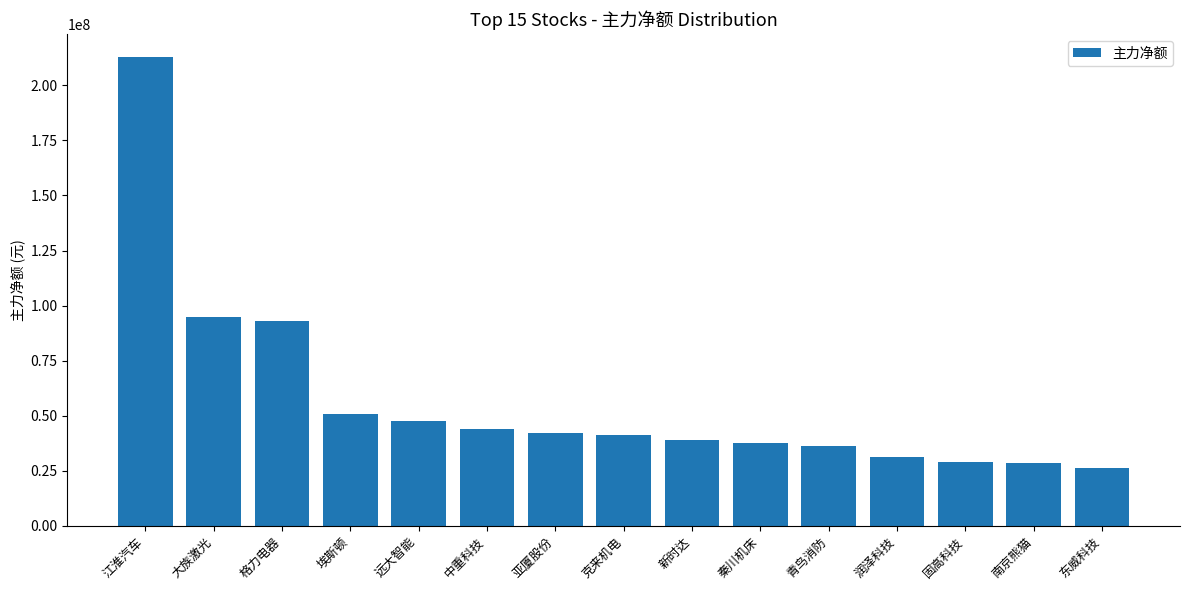

True or false: the data shows 14969363 at 青鸟消防.

False